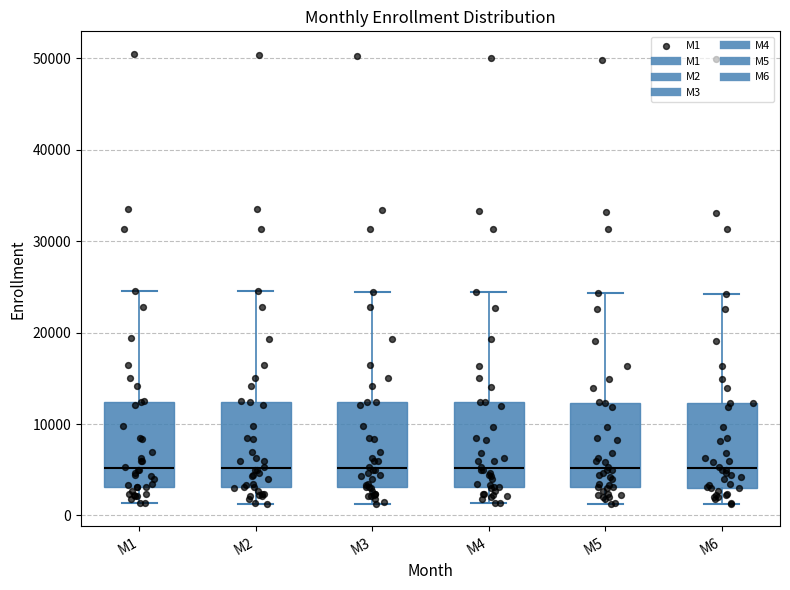

Reading left to right, read every box against the y-axis: the position of its median line, the range the box covers, and the ends of its whiskers. The values are not printed on the chart, so give them approximately, as read against the axis.

M1: median 5000, box 3000 to 12000, whiskers 1000 to 25000
M2: median 5000, box 3000 to 12000, whiskers 1000 to 25000
M3: median 5000, box 3000 to 12000, whiskers 1000 to 24000
M4: median 5000, box 3000 to 12000, whiskers 1000 to 24000
M5: median 5000, box 3000 to 12000, whiskers 1000 to 24000
M6: median 5000, box 3000 to 12000, whiskers 1000 to 24000